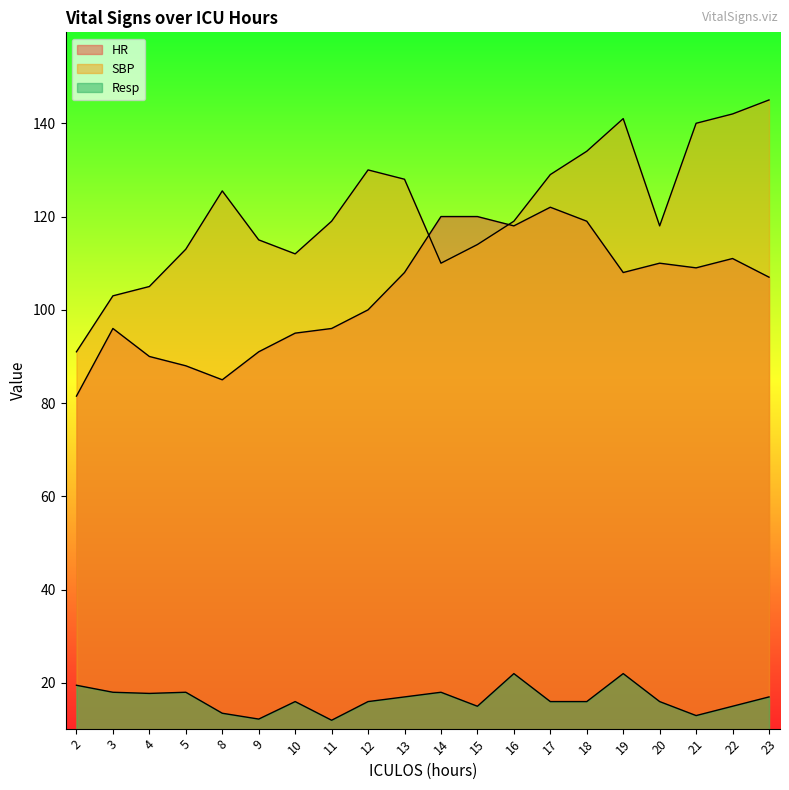

Does the chart have visible grid lines?

No